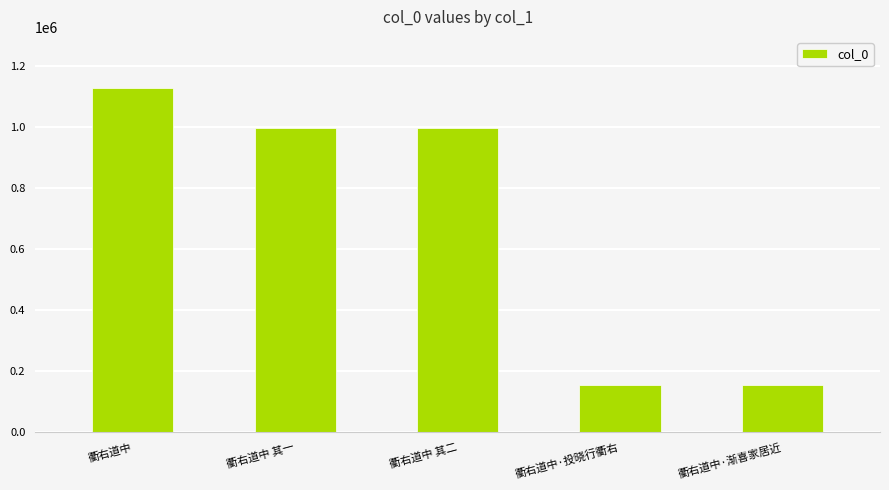

At which category does the chart reach its peak across all series?

衢右道中